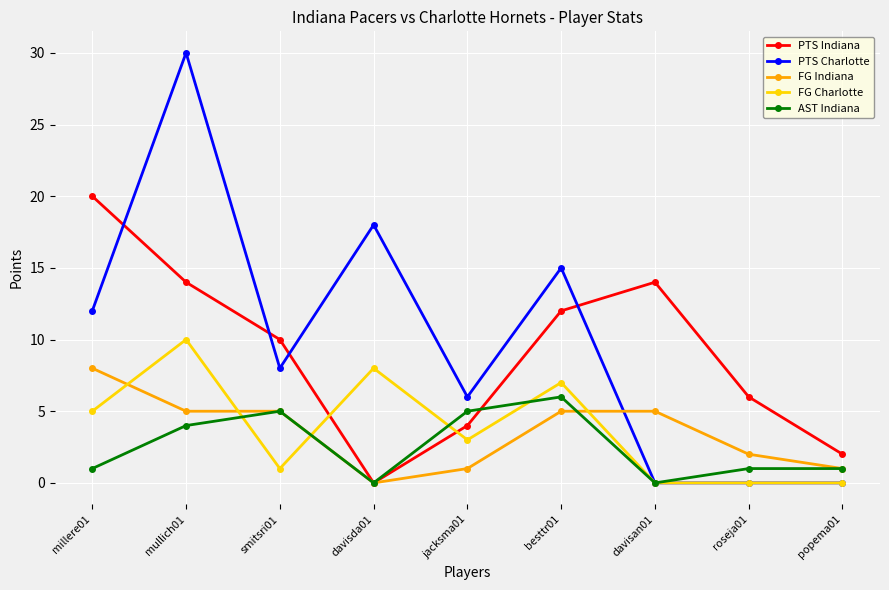

Rank the series at besttr01 from lowest to highest value.

FG Indiana, AST Indiana, FG Charlotte, PTS Indiana, PTS Charlotte